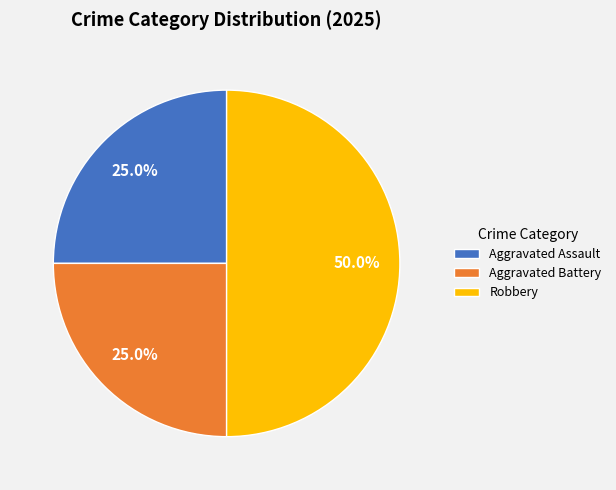

Which has a higher value, Aggravated Battery or Robbery?

Robbery